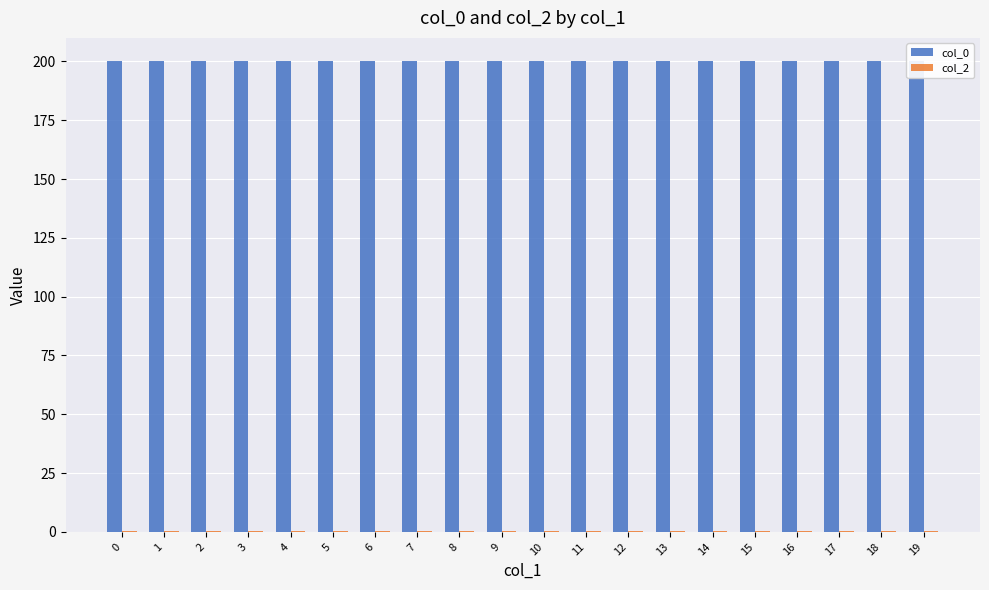

Reading right to left, list all the values displayed in this chart.

col_0: 200.0	200.0	200.0	200.0	200.0	200.0	200.0	200.0	200.0	200.0	200.0	200.0	200.0	200.0	200.0	200.0	200.0	200.0	200.0	200.0
col_2: 0.6	0.6	0.6	0.6	0.6	0.6	0.6	0.6	0.6	0.6	0.6	0.6	0.6	0.6	0.6	0.6	0.6	0.6	0.6	0.6